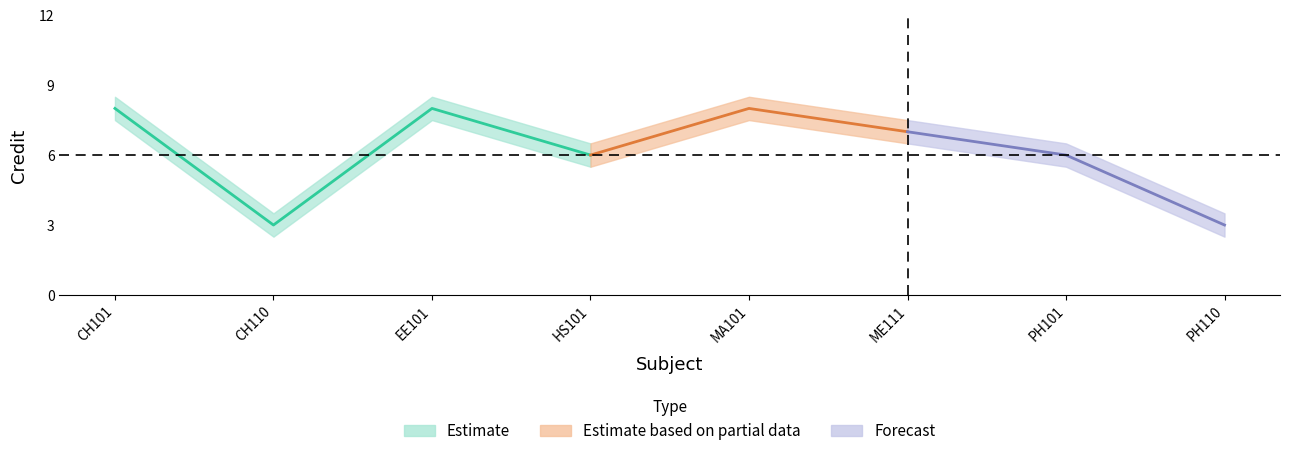

Count the number of categories in the chart.

8